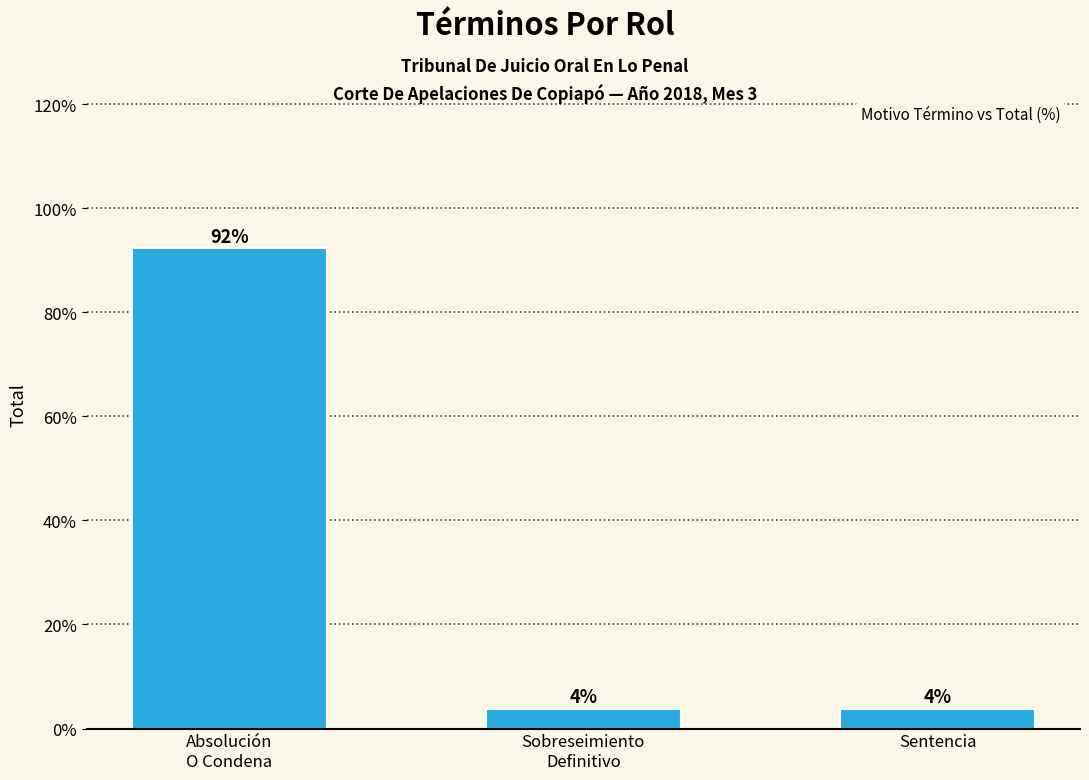

Are the bars horizontal?

No